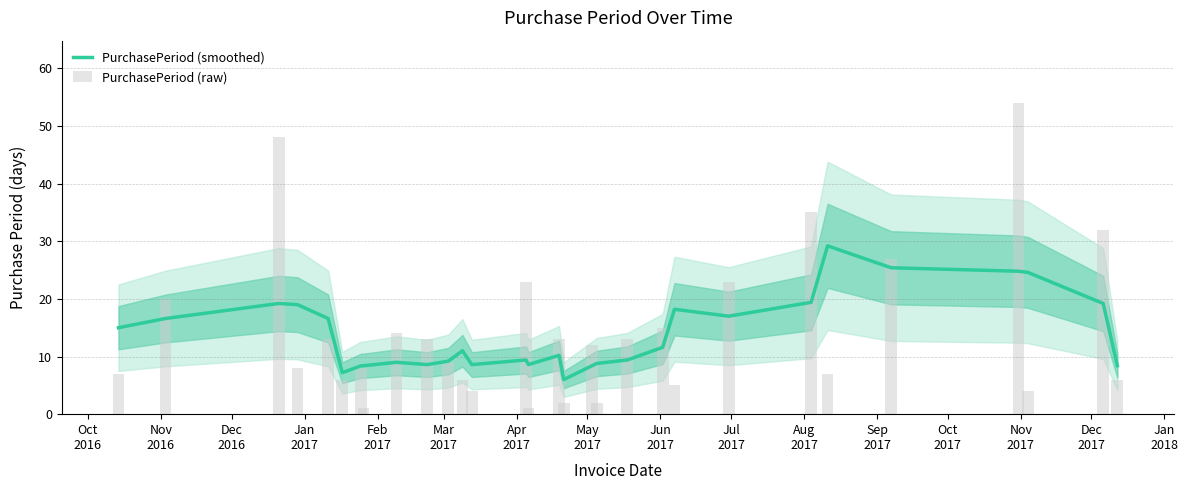

What is the minimum value for PurchasePeriod (raw)?

1.0